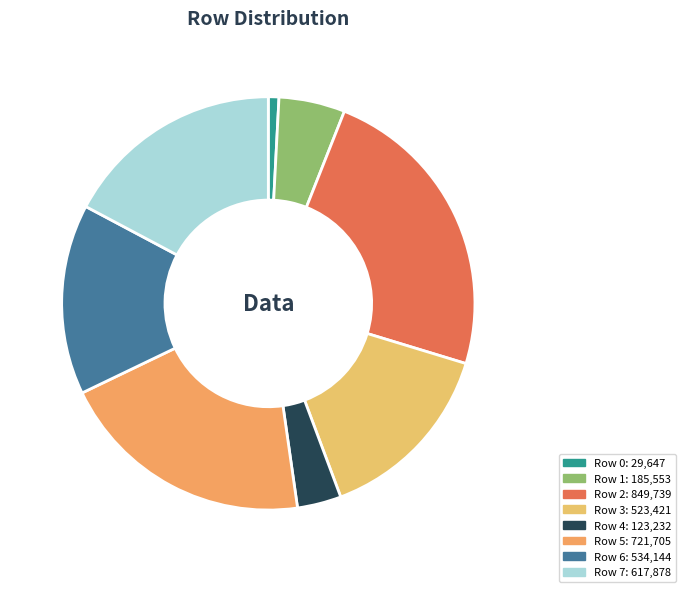

What is the largest slice in the pie chart?

Row 2